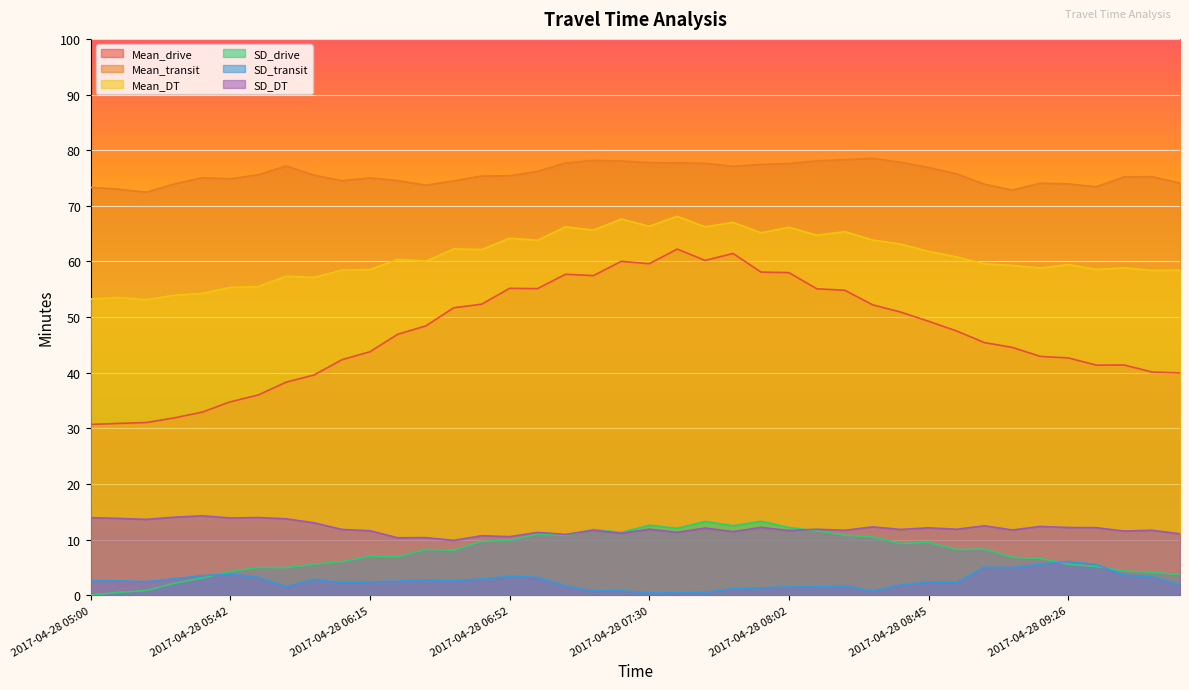

Which has a higher value, 2017-04-28 09:45 or 2017-04-28 06:00?

2017-04-28 09:45